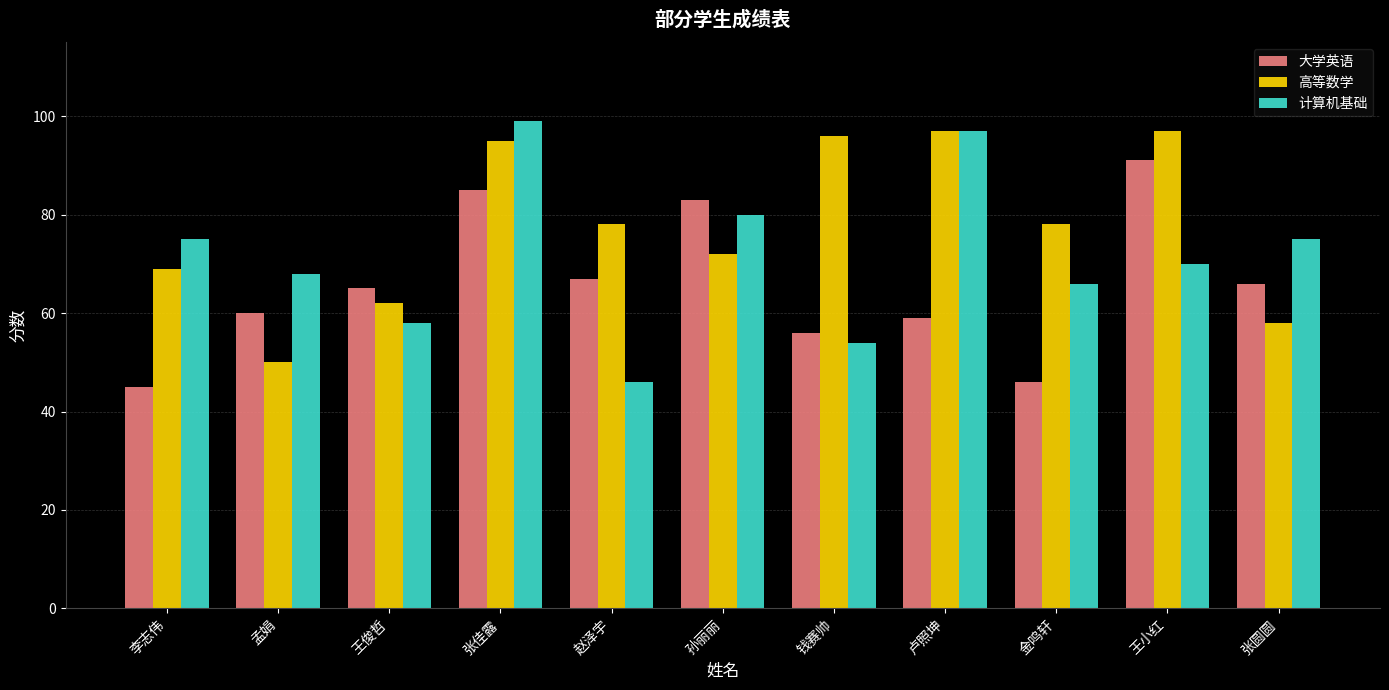

Reading left to right, transcribe all the data shown in this chart.

大学英语: 45	60	65	85	67	83	56	59	46	91	66
高等数学: 69	50	62	95	78	72	96	97	78	97	58
计算机基础: 75	68	58	99	46	80	54	97	66	70	75